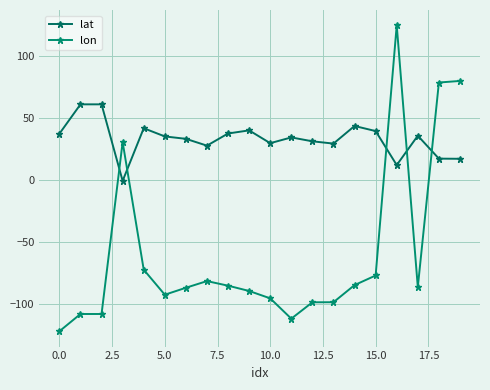

Which series ends up on top after the final intersection of lon and lat?

lon